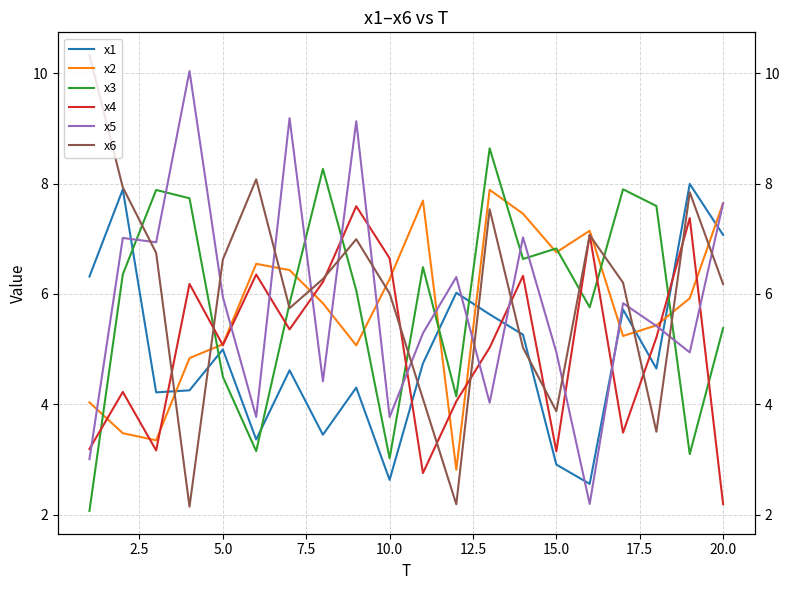

True or false: x5 and x6 intersect in this chart.

True